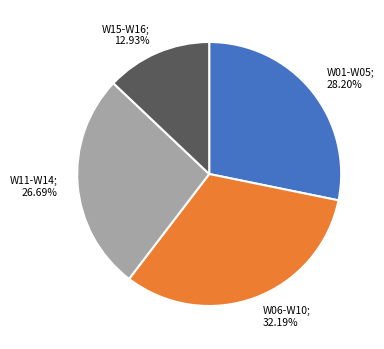

Is there a majority slice in this chart?

No